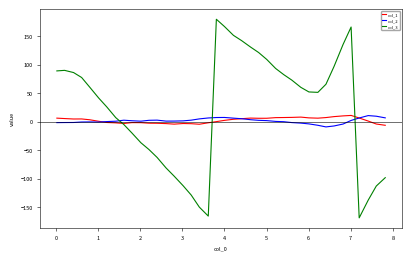

How many series are shown in this chart?

3